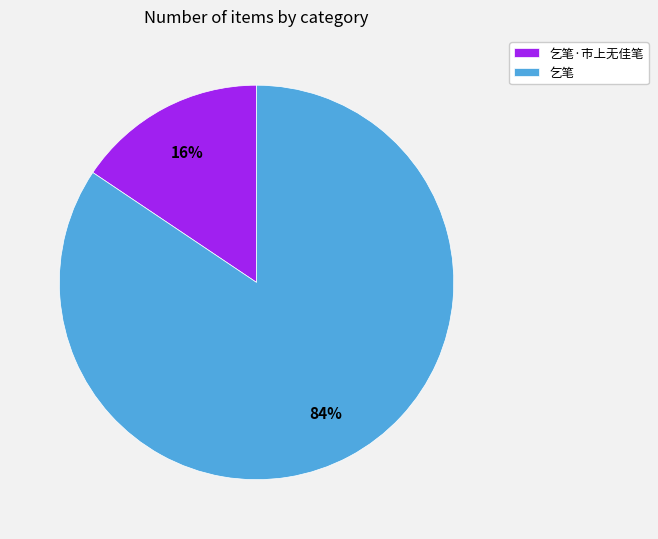

To the nearest percent, what is the combined percentage of 乞笔·市上无佳笔 and 乞笔?

100%